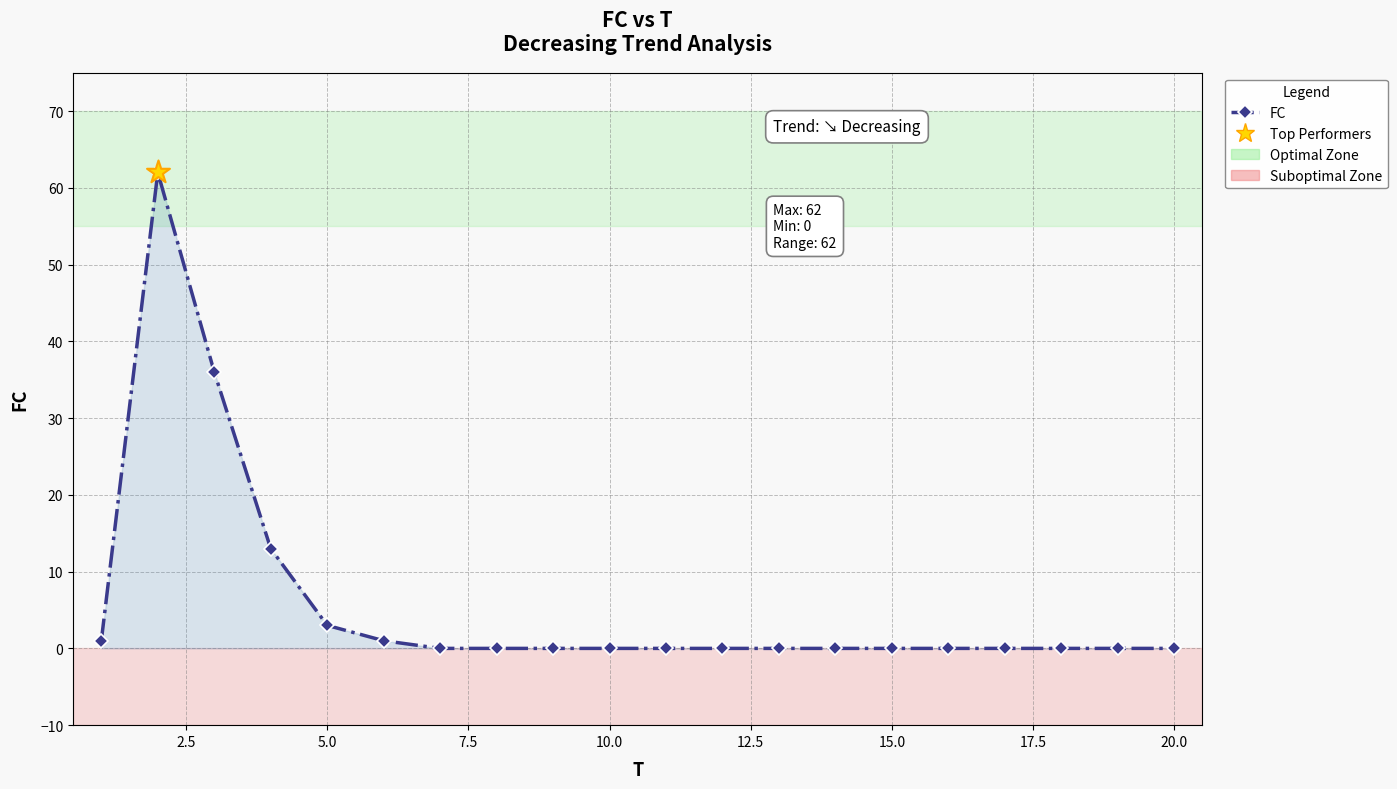

What is the average value?

6